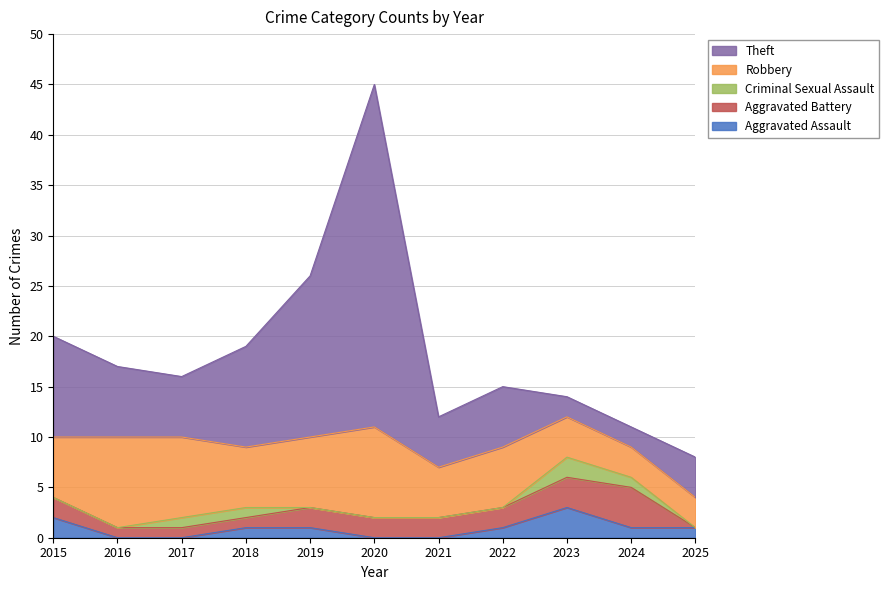

At 2023, list the series in order from largest to smallest.

Robbery, Aggravated Assault, Aggravated Battery, Criminal Sexual Assault, Theft